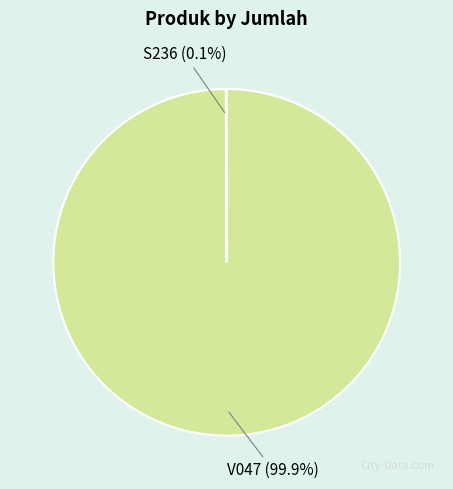

Does any single category account for the majority?

Yes